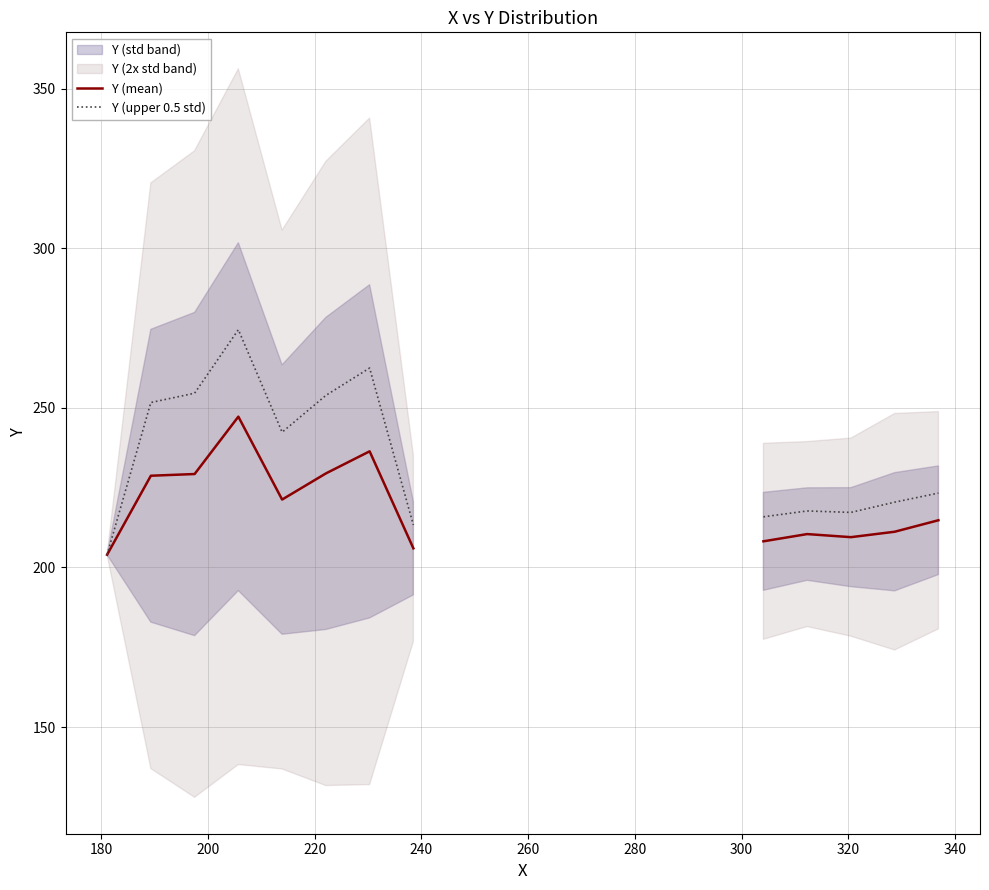

True or false: Y (mean) and Y (upper 0.5 std) cross at least once.

False